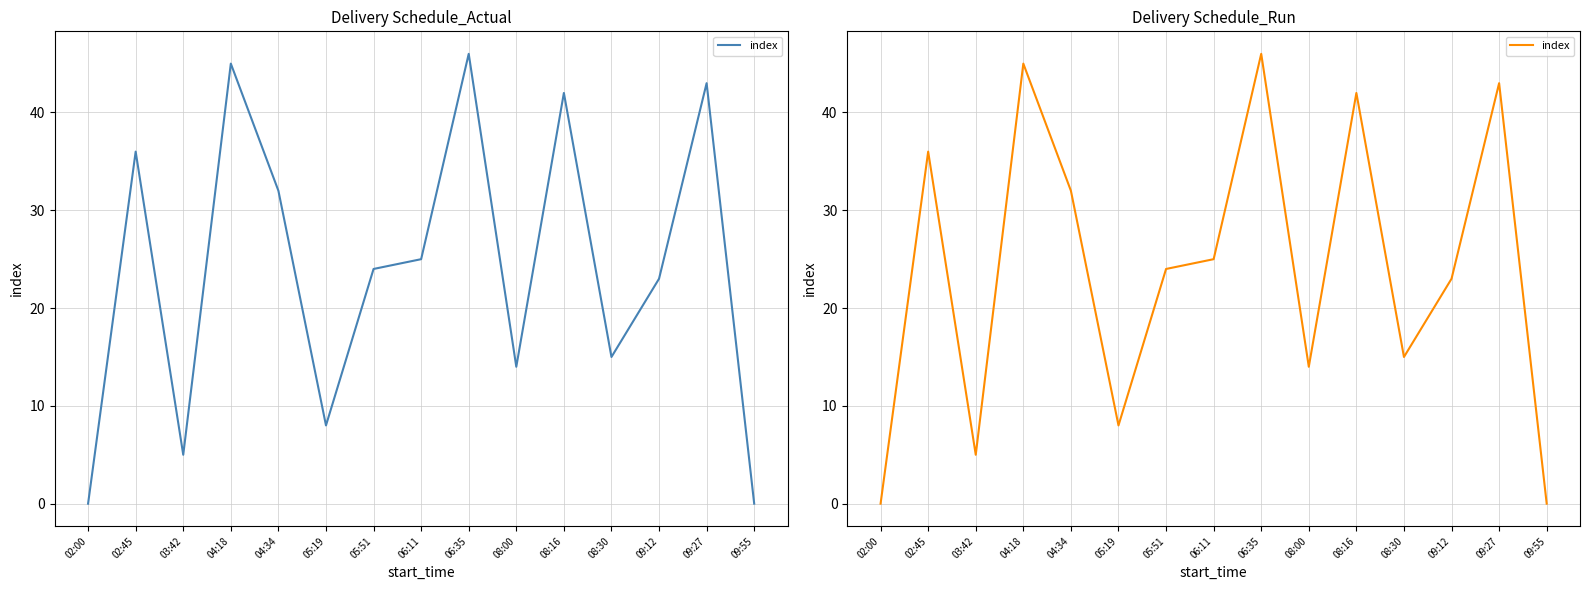

True or false: the data shows 23 at 08:00.

False